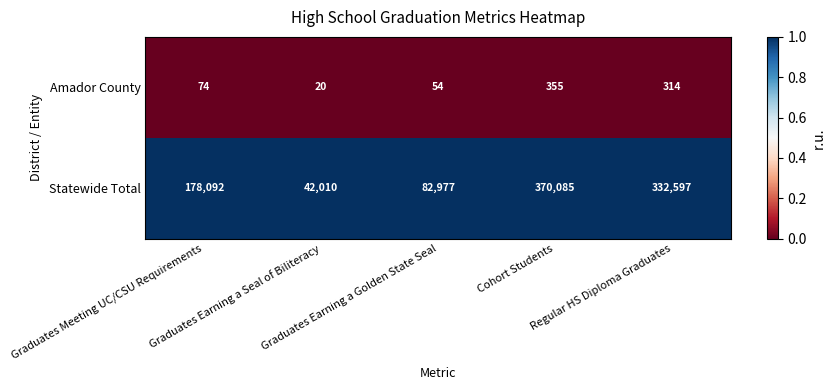

Which series has the largest total across all categories?

Statewide Total